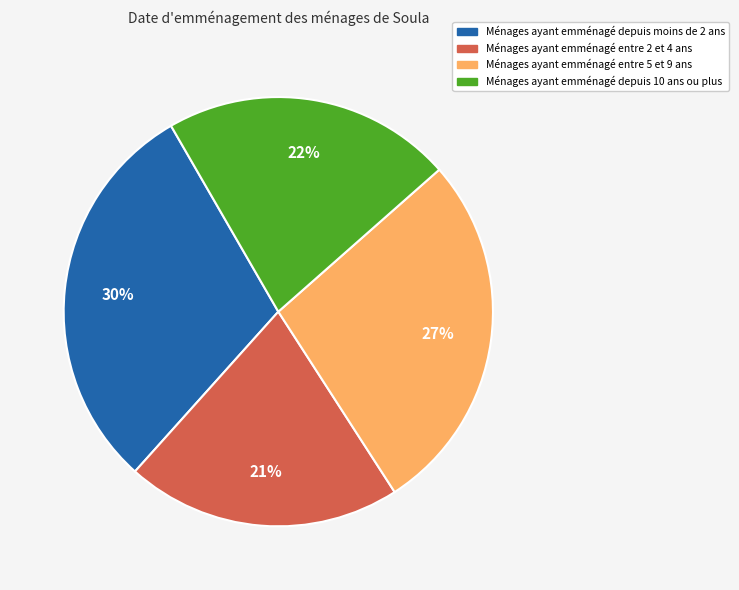

Is there a majority slice in this chart?

No